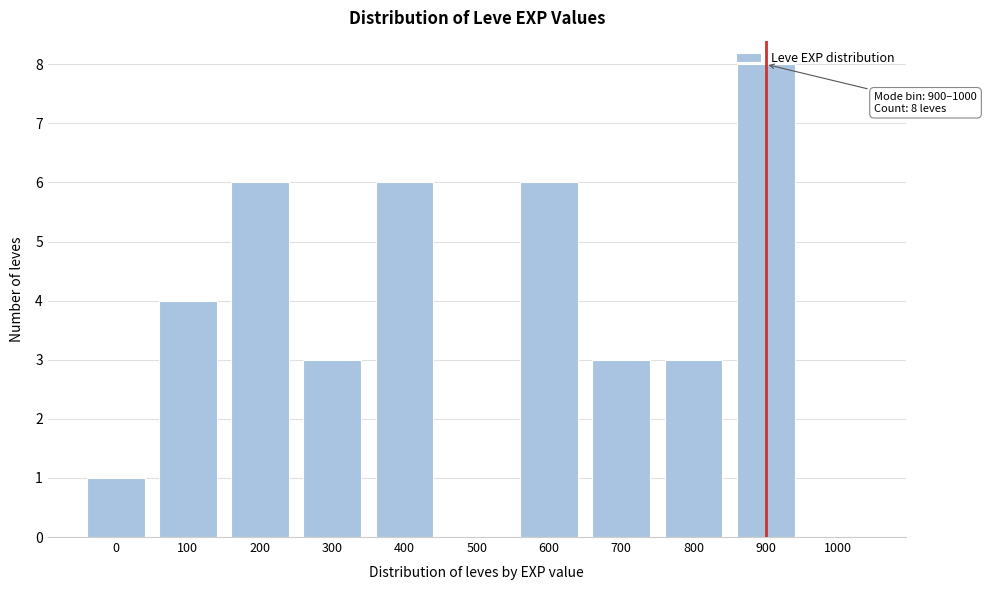

What is the ratio of the value at 0 to the value at 800?

0.3